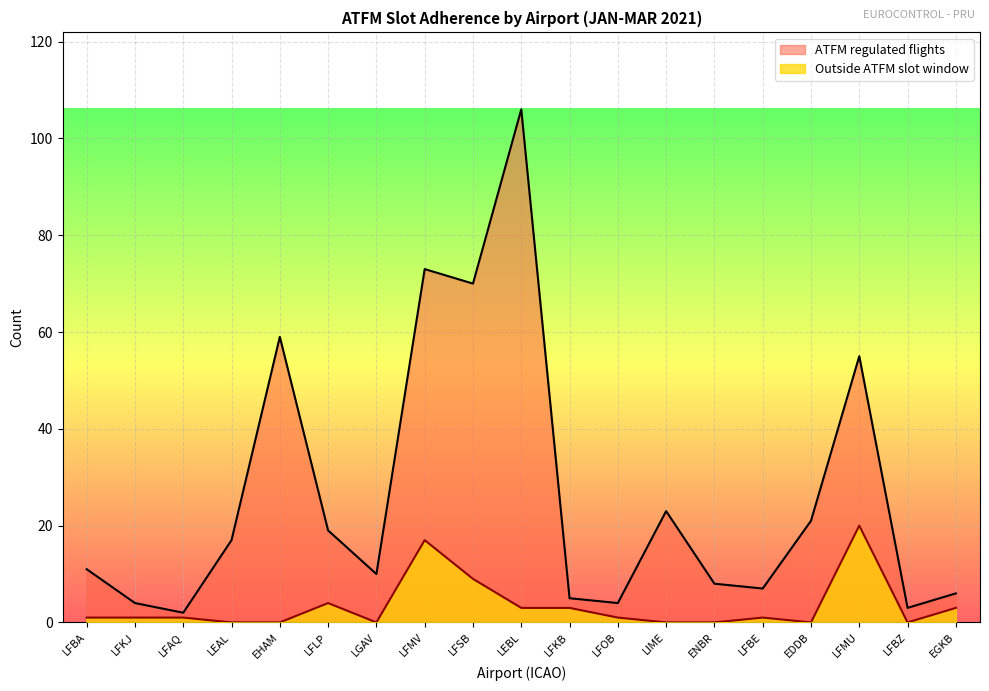

True or false: Outside ATFM slot window and ATFM regulated flights intersect in this chart.

False